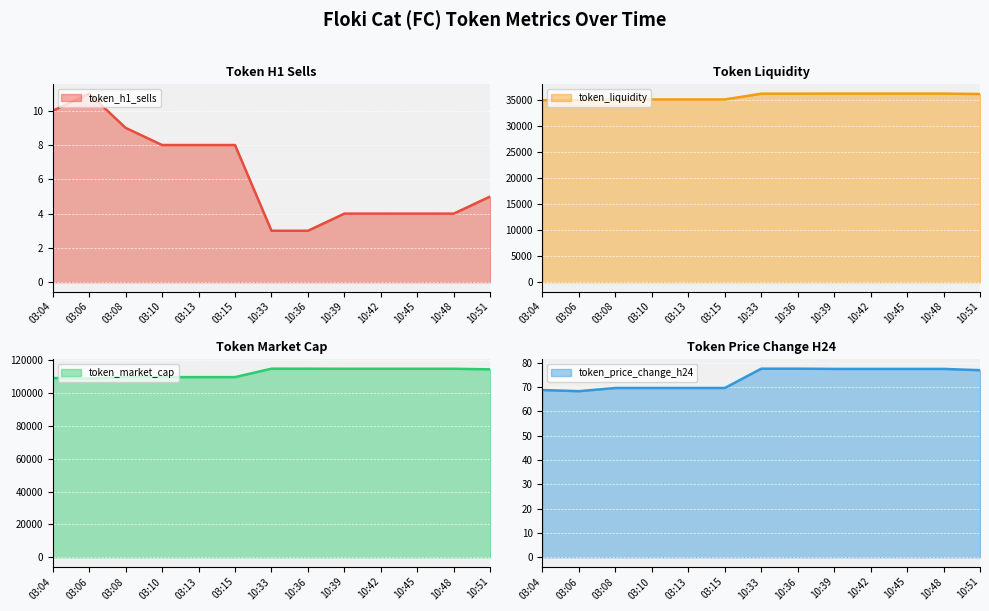

Is it true that token_market_cap line equals 114697.0 at 10:48?

True